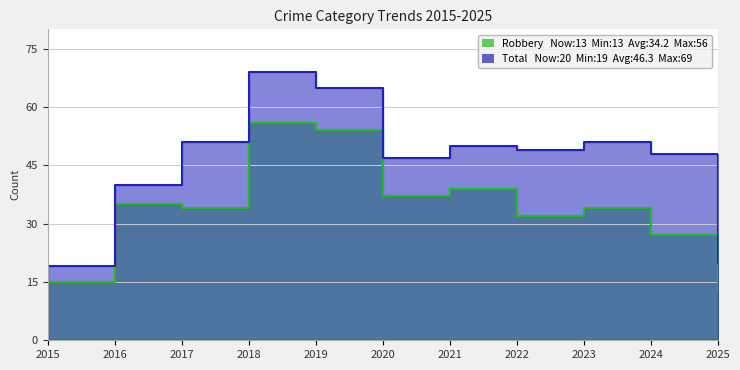

What is the sum of all Robbery values?

376